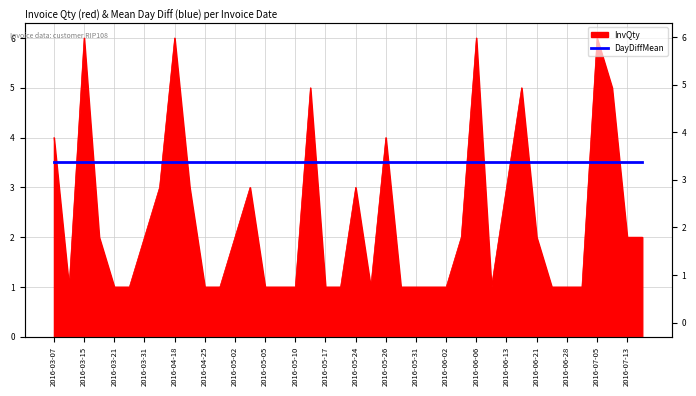

How many values are between 1 and 3?

31